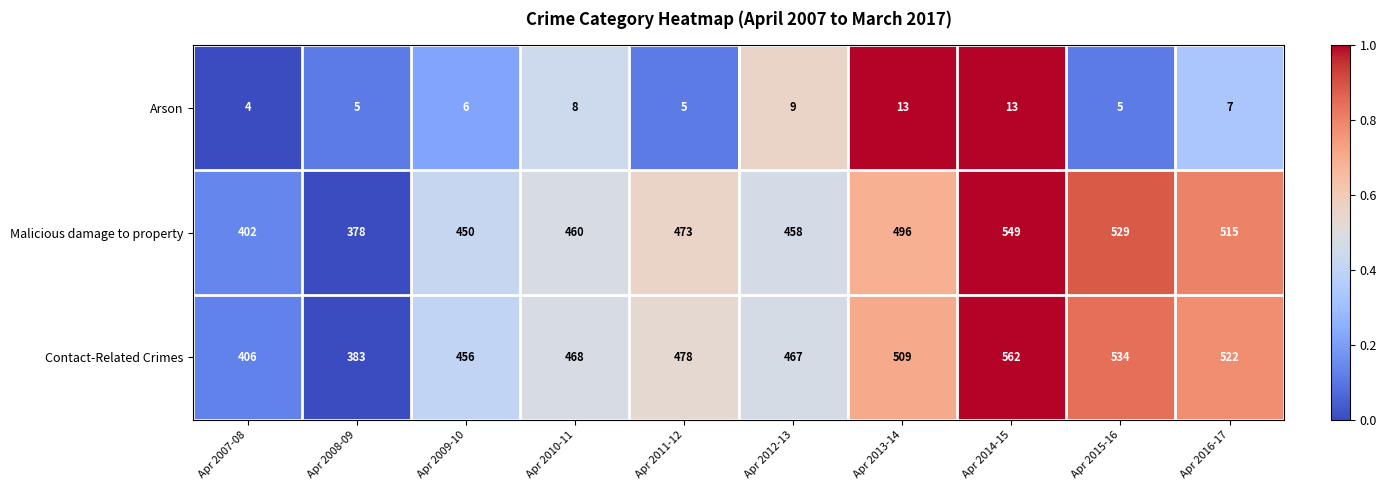

Is it true that Arson equals 5 at Apr 2015-16?

True